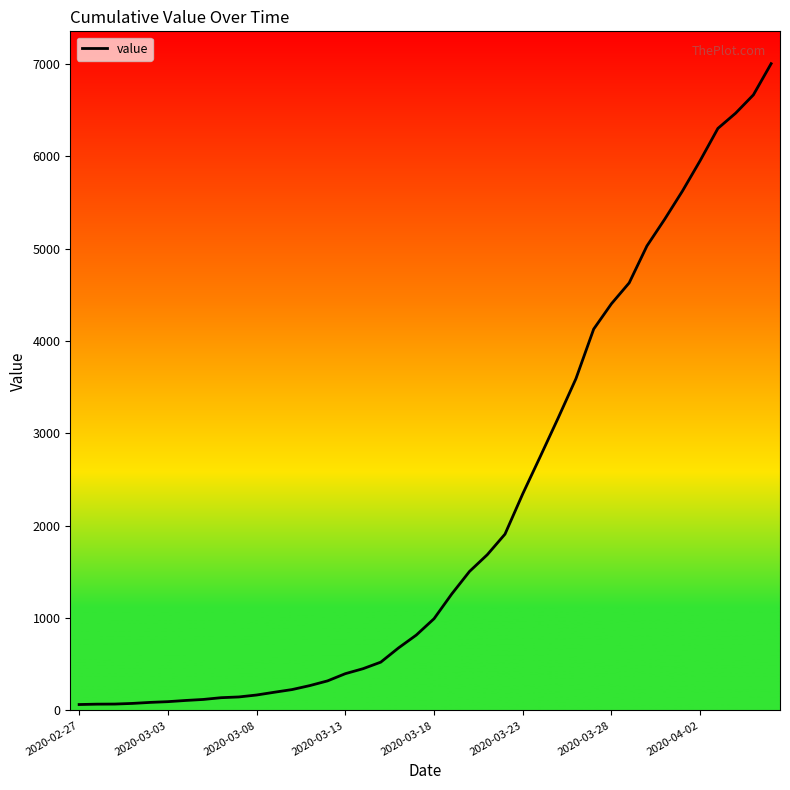

What is the greatest value displayed?

7004